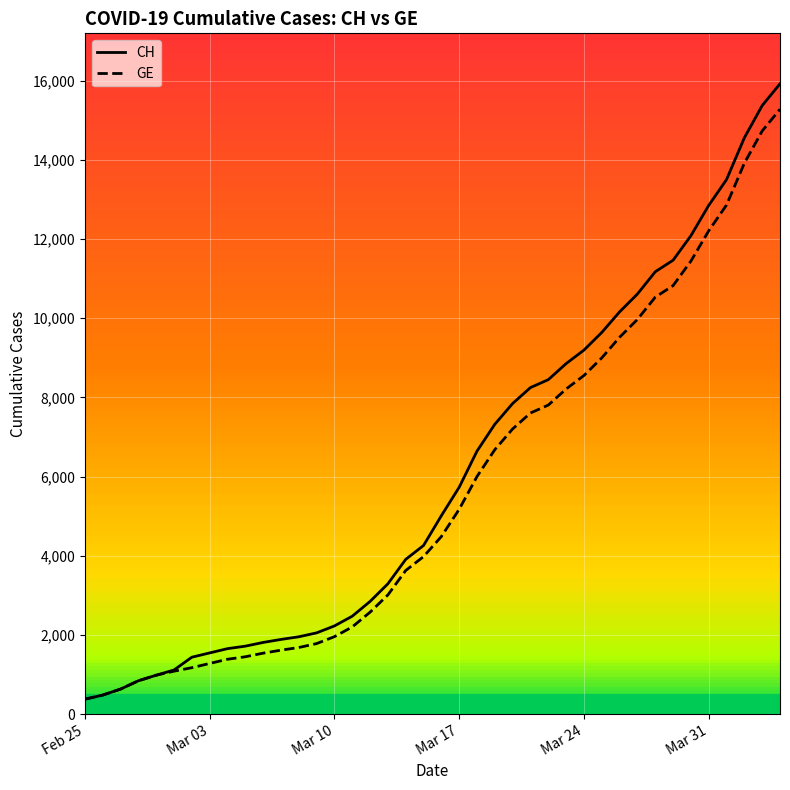

Which series has the largest range (max minus min)?

CH